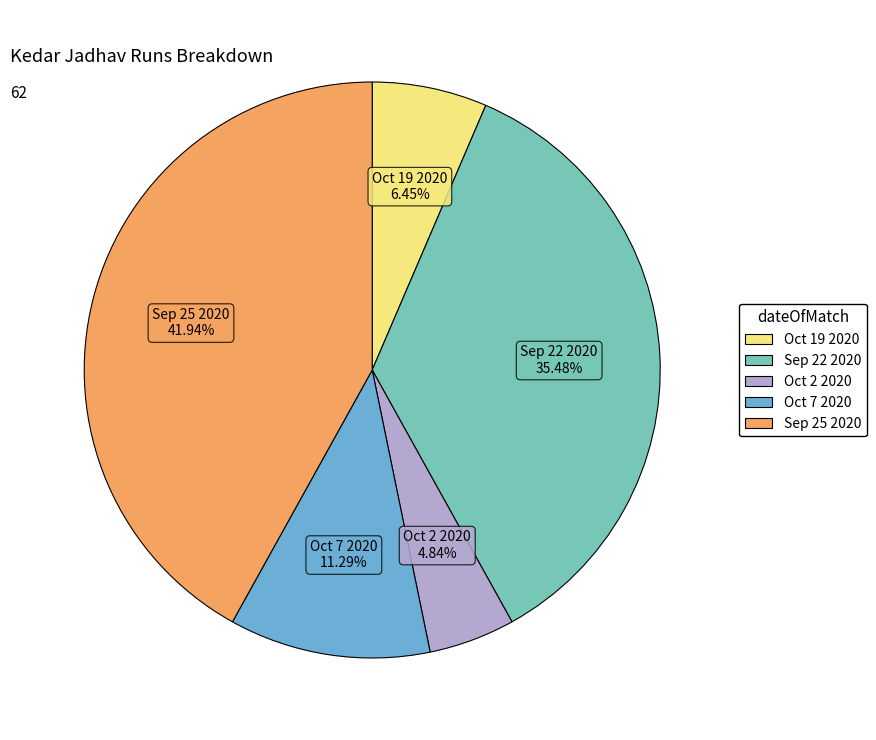

Count the number of slices in the pie.

5